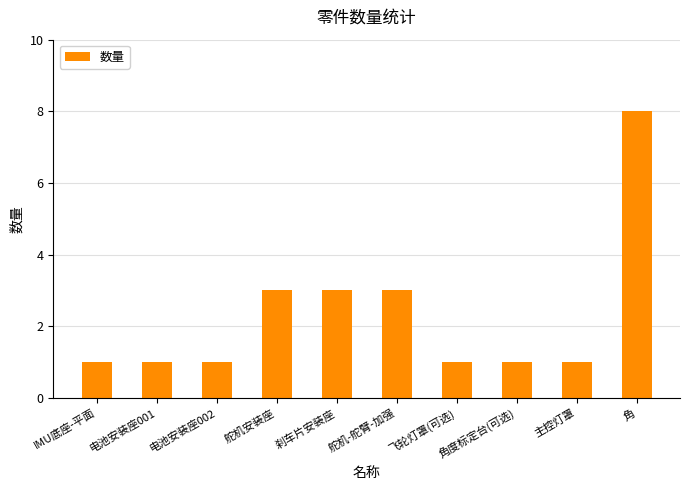

What is the sum of all values?

23